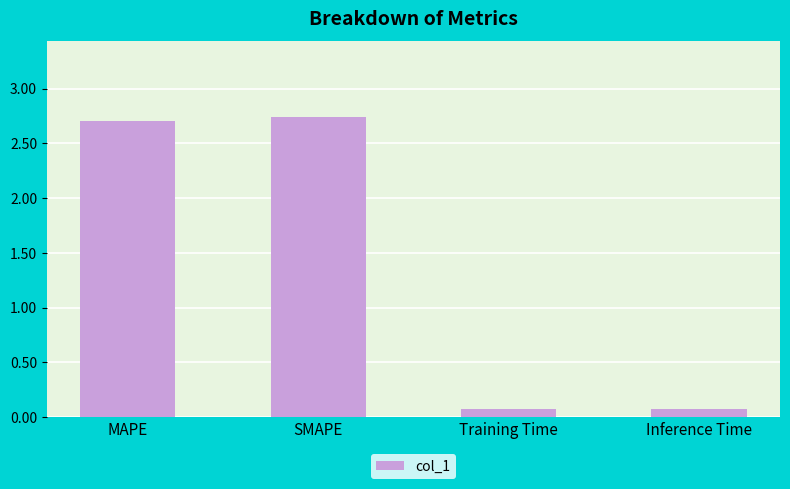

What is the sum of all values?

5.6